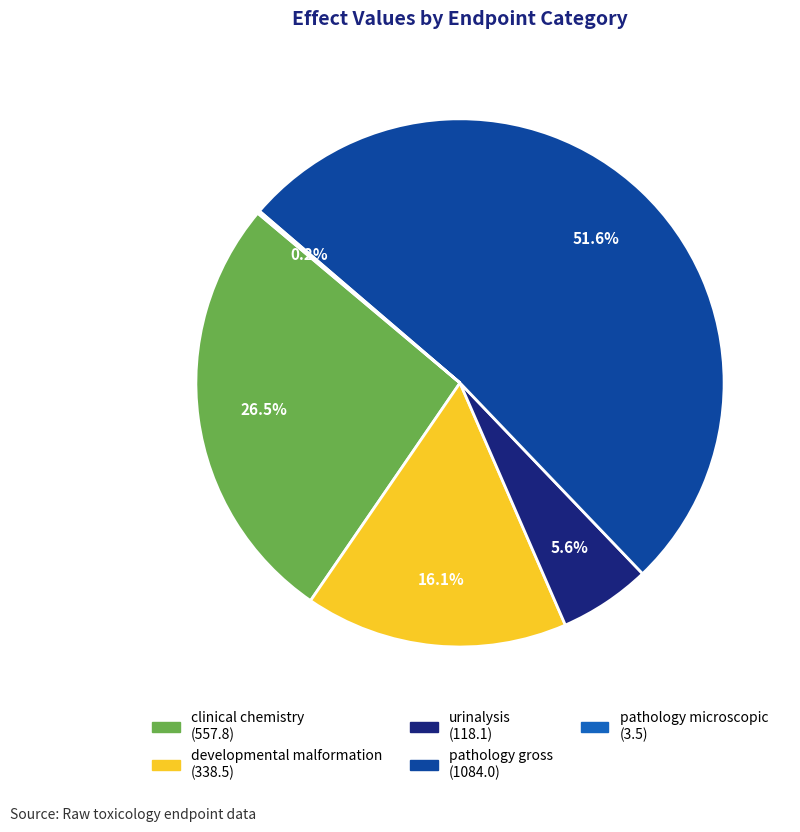

Between developmental malformation and urinalysis, which is larger?

developmental malformation